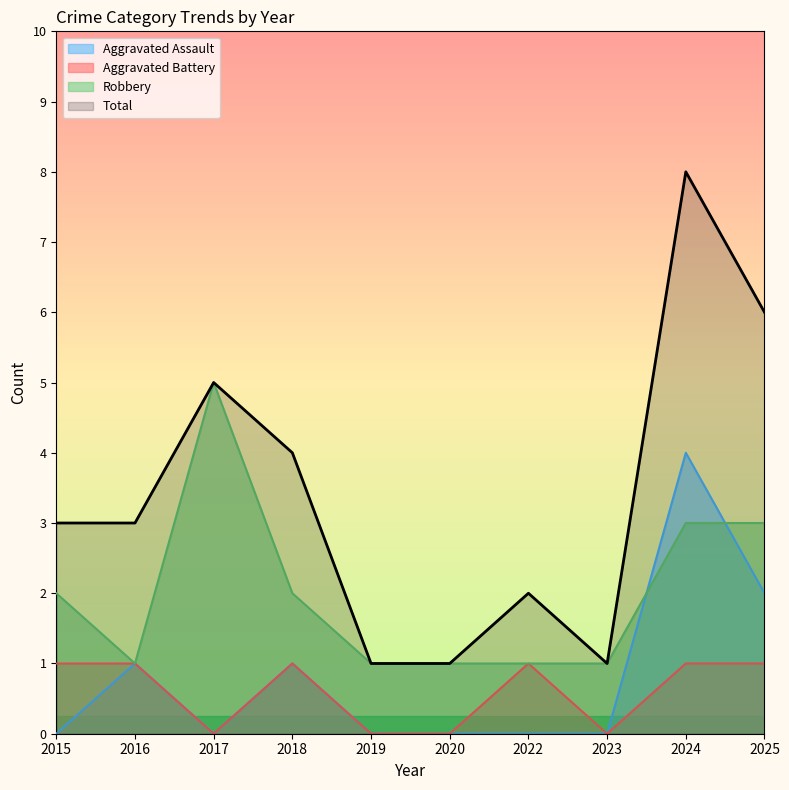

How many values in the Robbery series are below 2?

5